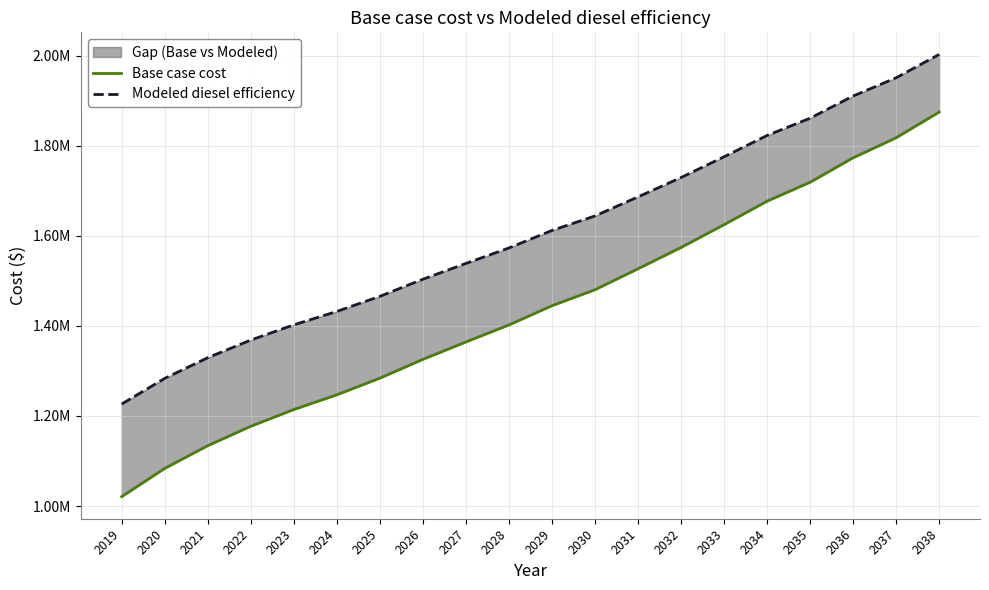

True or false: Base case cost and Modeled diesel efficiency intersect in this chart.

False